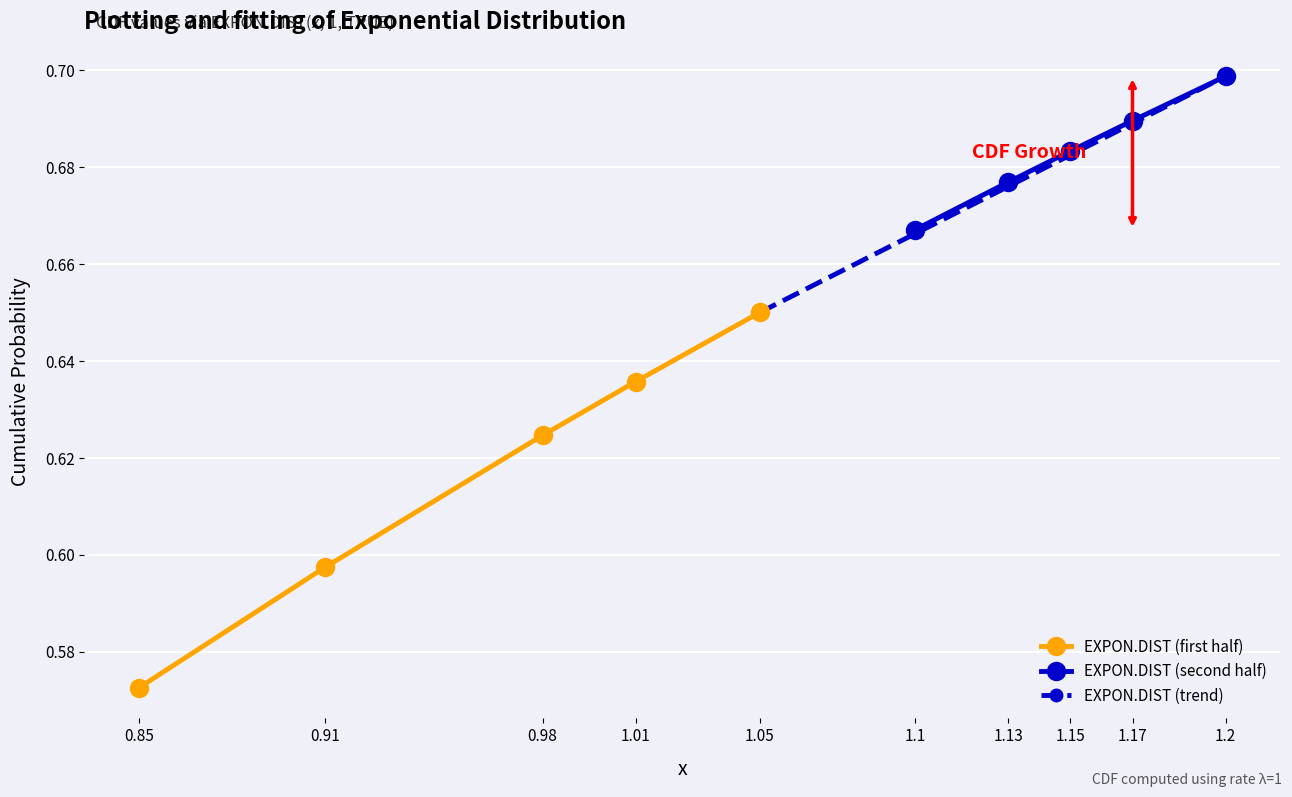

The value at 1.2 is 0.7. True or false?

True